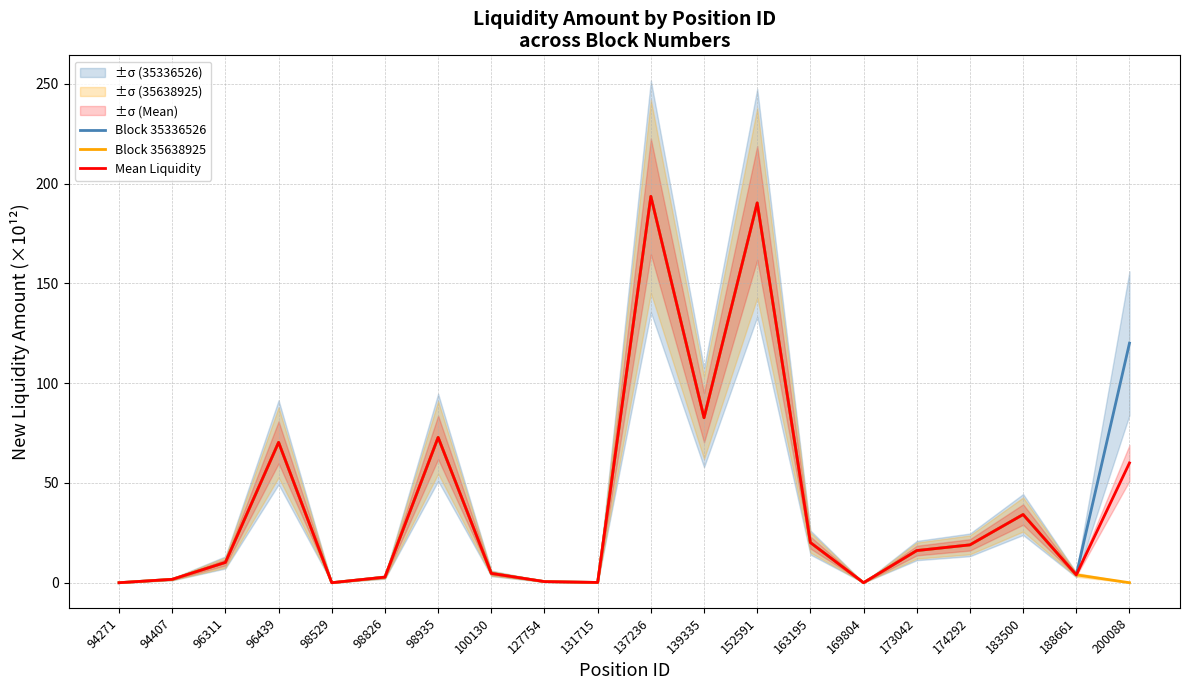

Rank the series by their maximum value, from lowest to highest.

Block 35336526, Block 35638925, Mean Liquidity